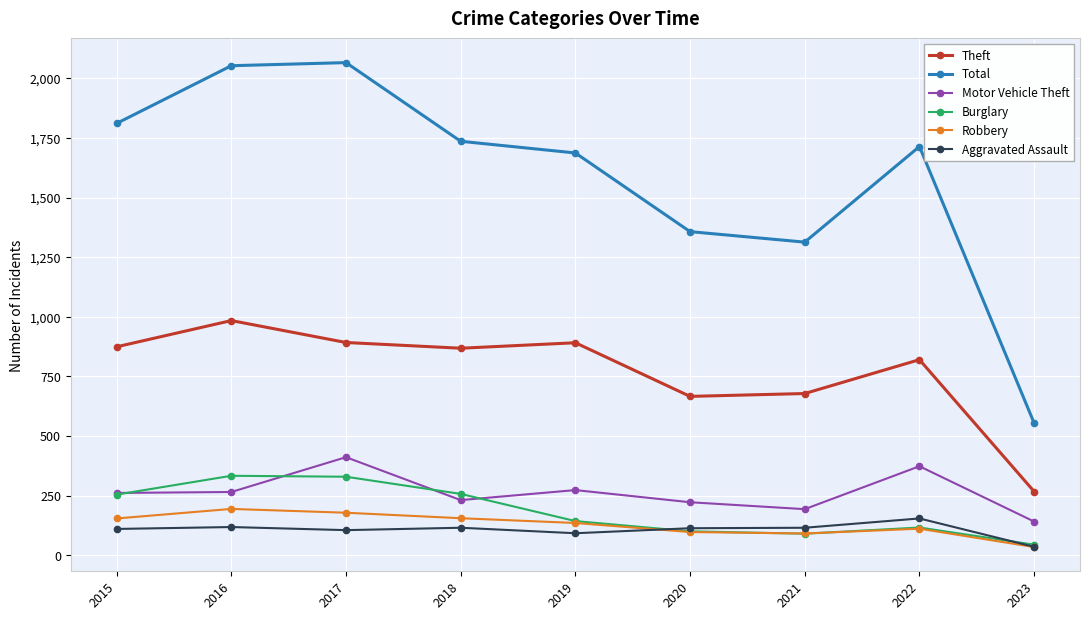

What is the maximum value shown in the chart?

2066